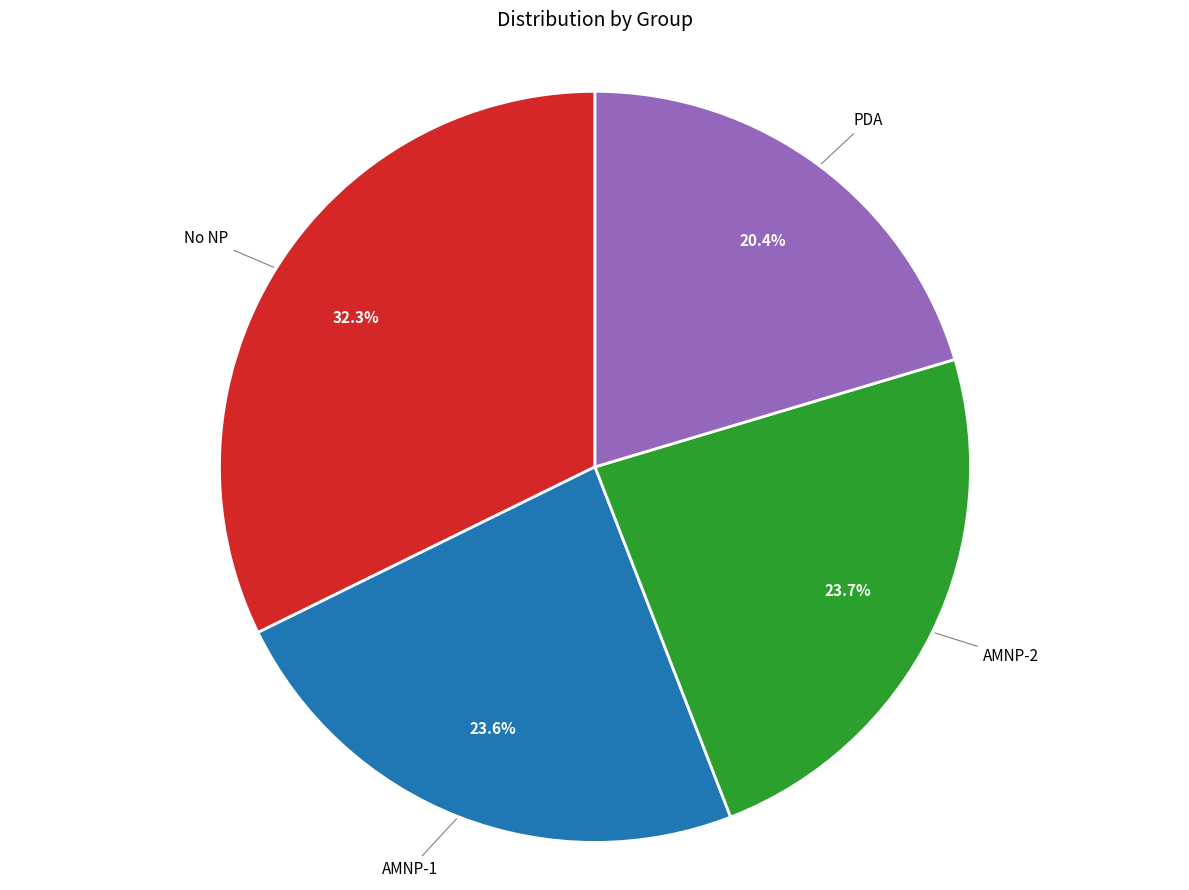

How many slices are in this pie chart?

4